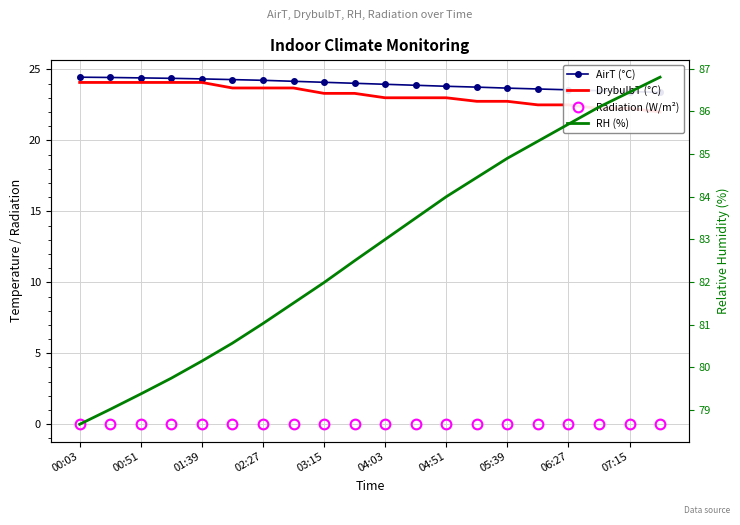

What is the value of the DrybulbT (°C) point at the 10th from the left?

23.3